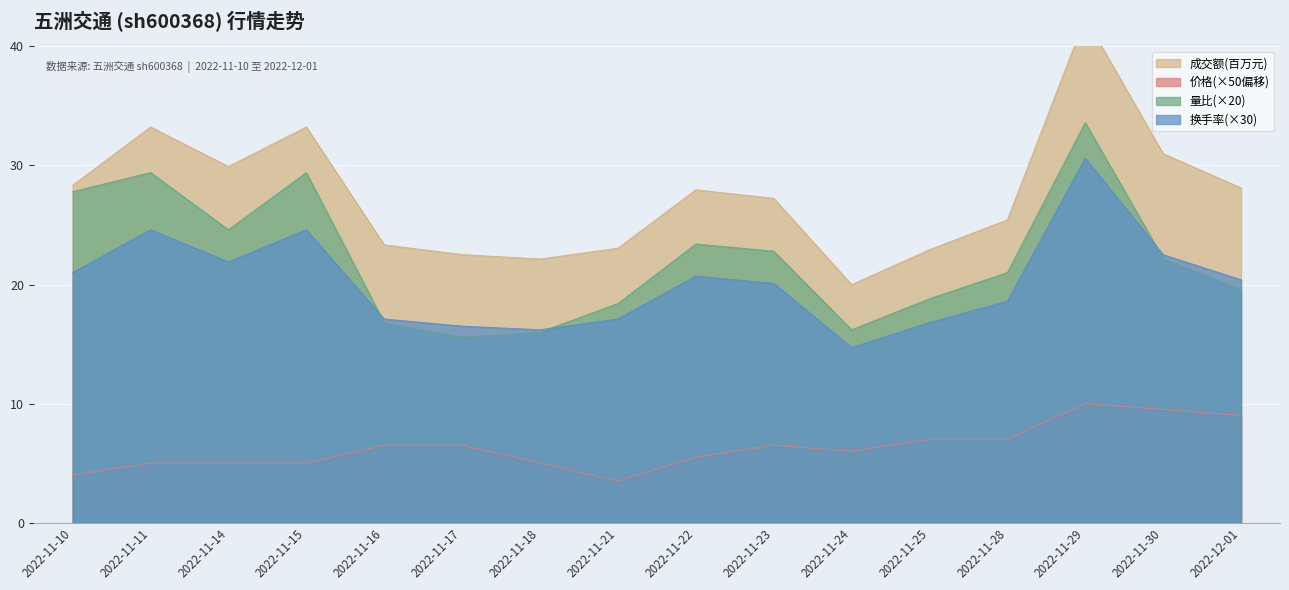

How many lines are shown in the chart?

4